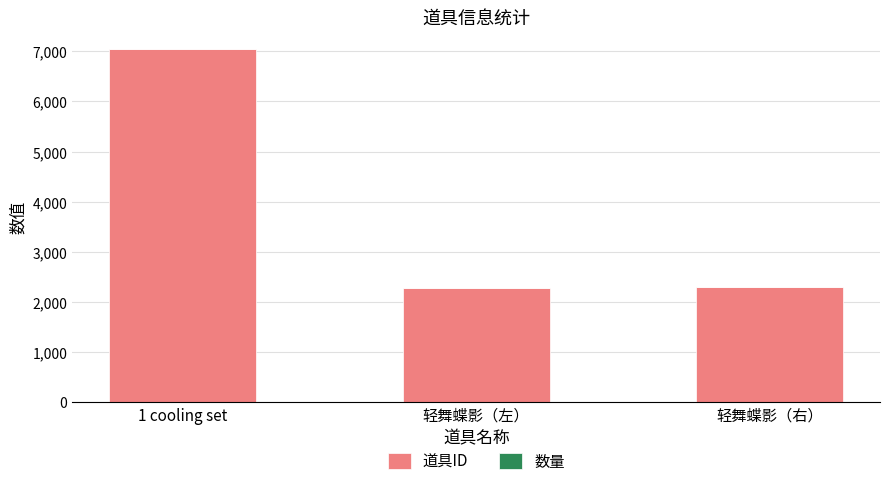

What is the sum of all 道具ID values?

11607